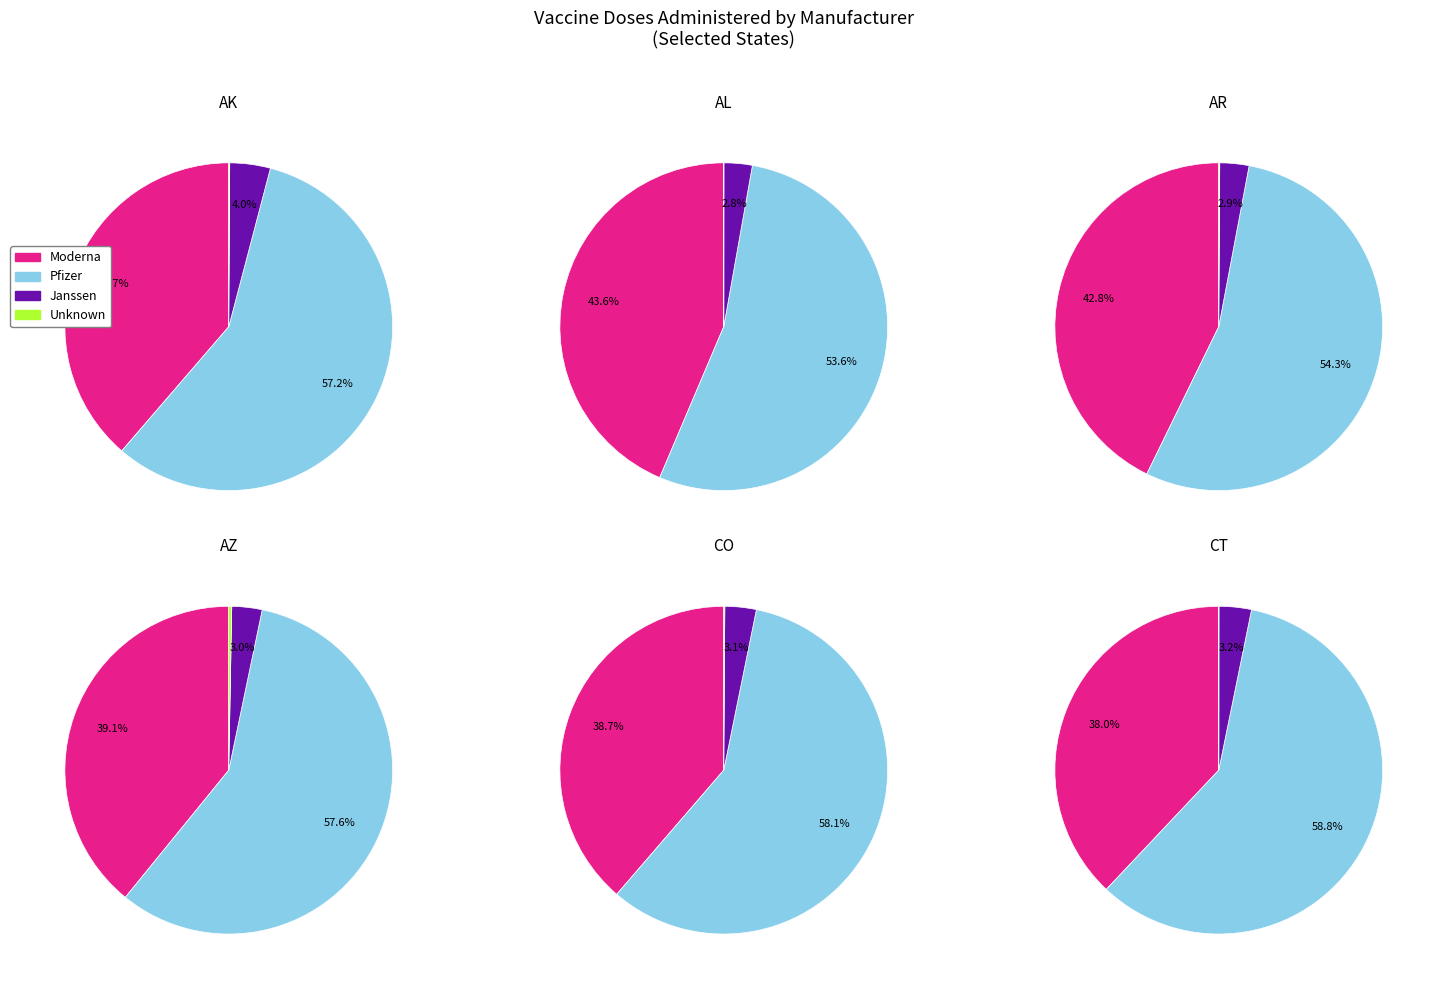

Is it true that CT is 13% of the pie?

False